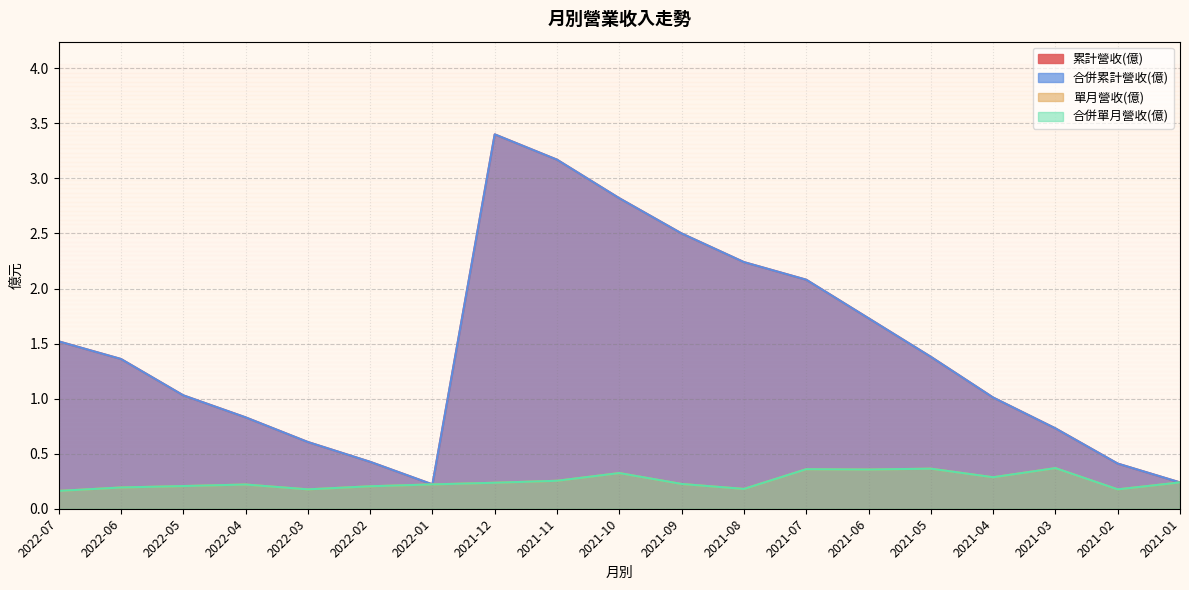

True or false: 累計營收(億) and 合併累計營收(億) intersect in this chart.

False